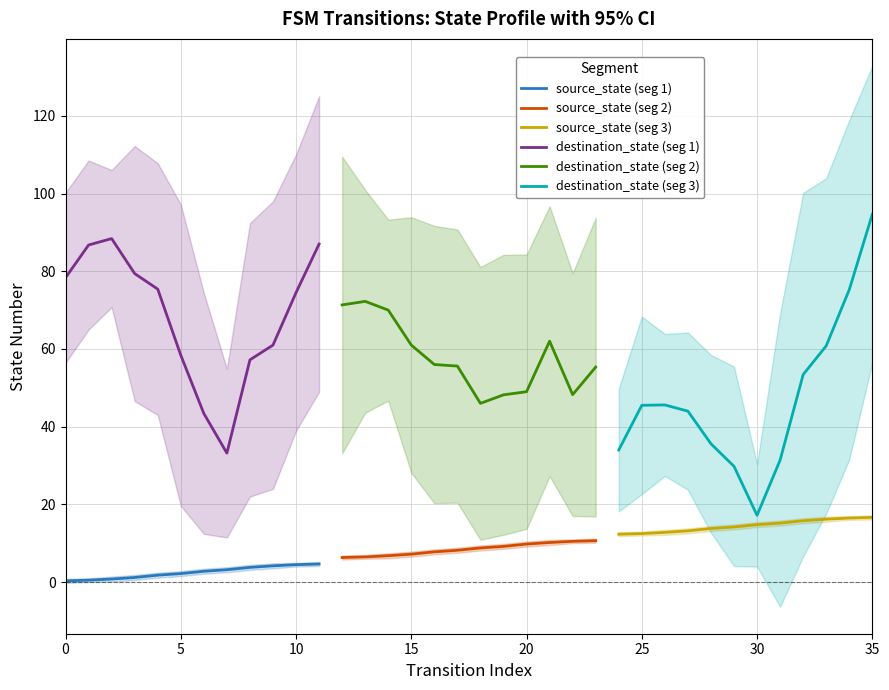

Rank the series by their maximum value, from highest to lowest.

destination_state (seg 3), destination_state (seg 1), destination_state (seg 2), source_state (seg 3), source_state (seg 2), source_state (seg 1)